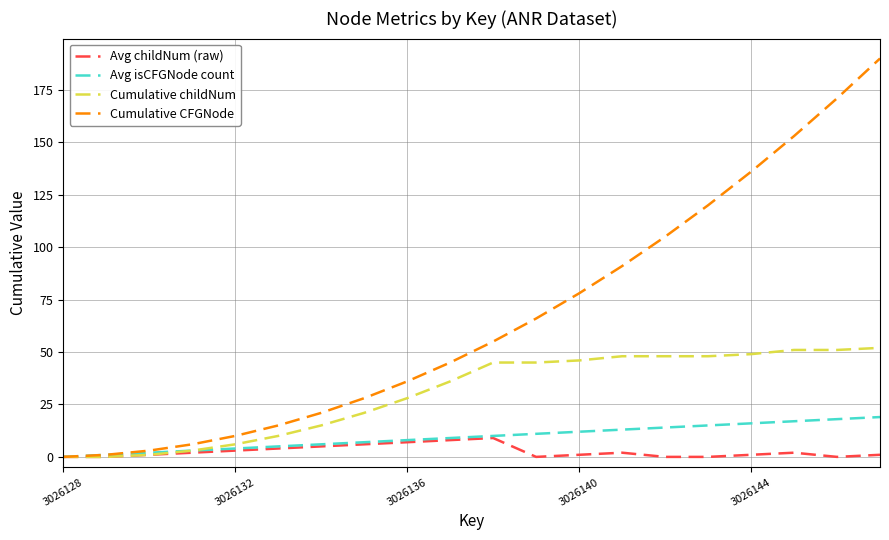

Which series has the widest spread of values?

Cumulative CFGNode